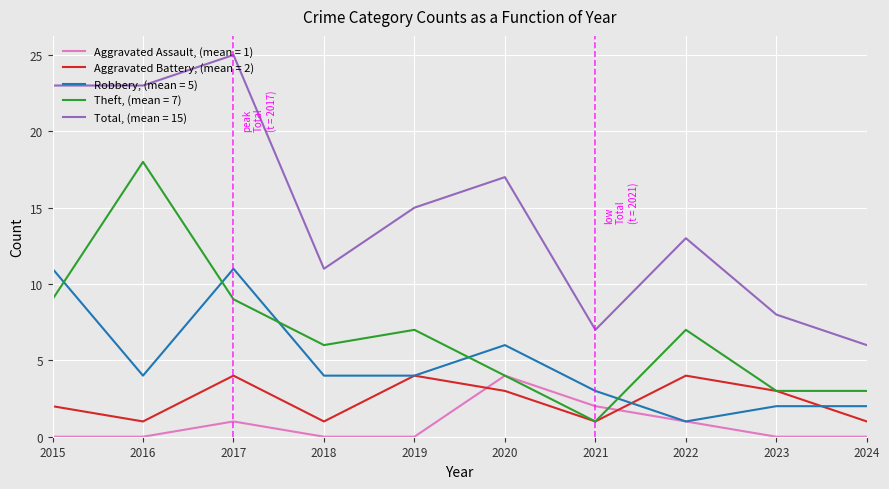

True or false: Theft, (mean = 7) and Total, (mean = 15) cross at least once.

False